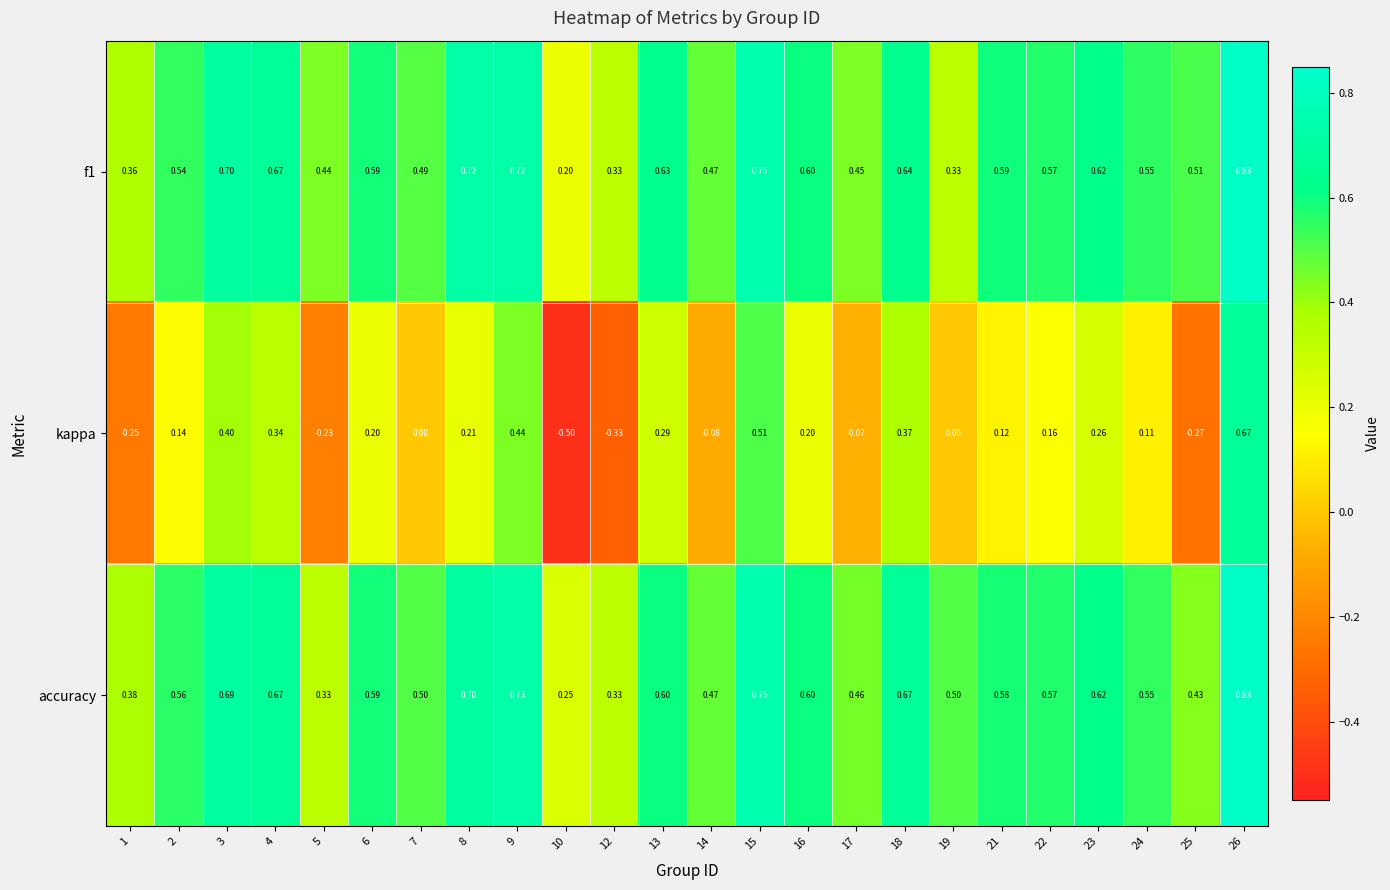

What is the spread (max minus min) of values at 15?

0.2